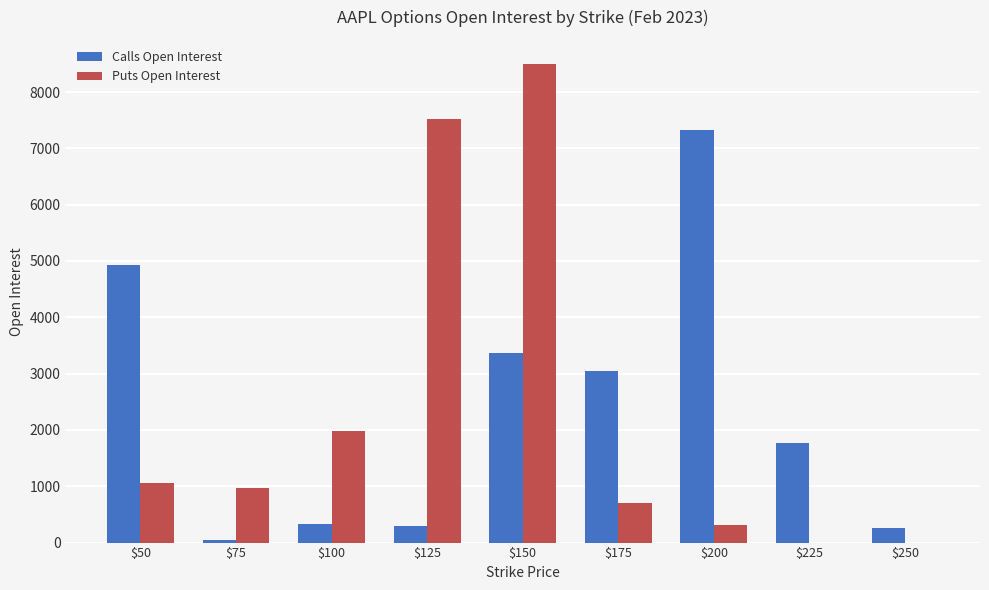

What is the sum of all Calls Open Interest values?

21341